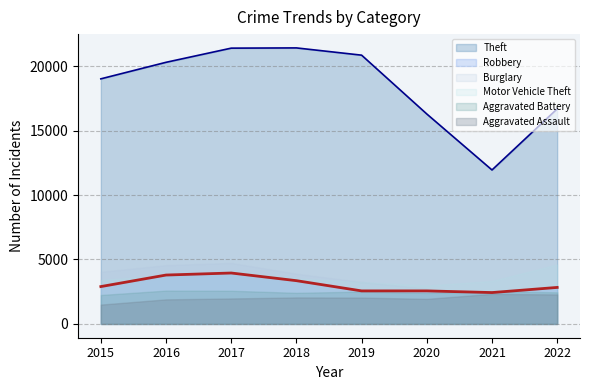

True or false: Aggravated Assault and Aggravated Battery intersect in this chart.

False